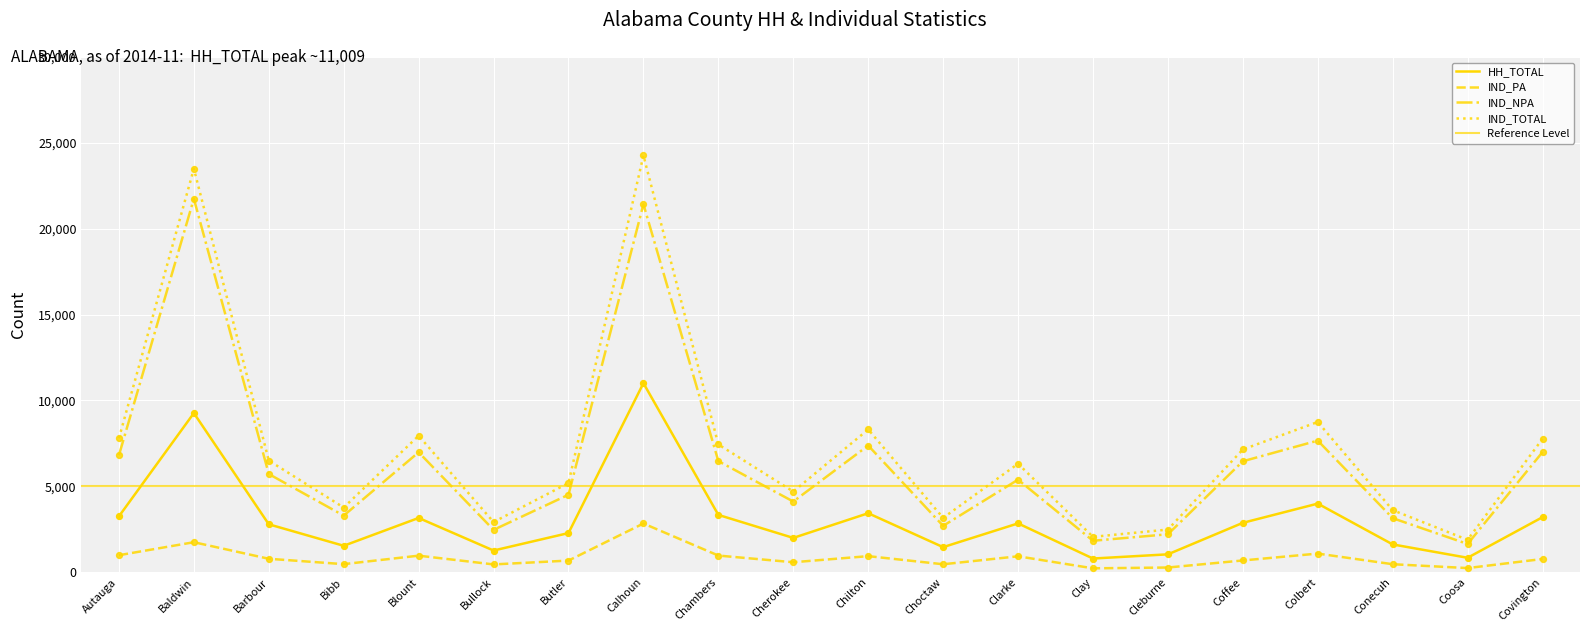

Is the value of IND_TOTAL at Conecuh greater than the value of IND_PA at Clay?

Yes